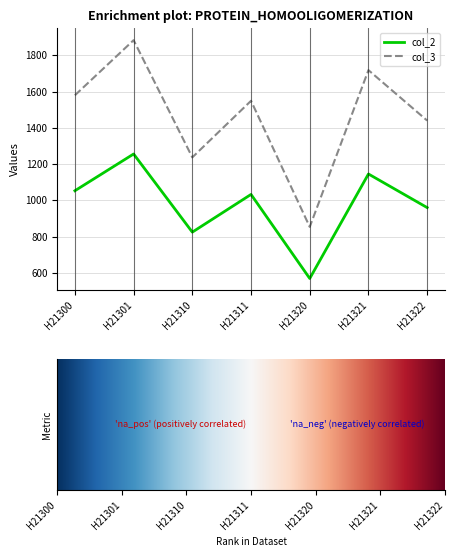

True or false: col_3 and col_2 cross at least once.

False